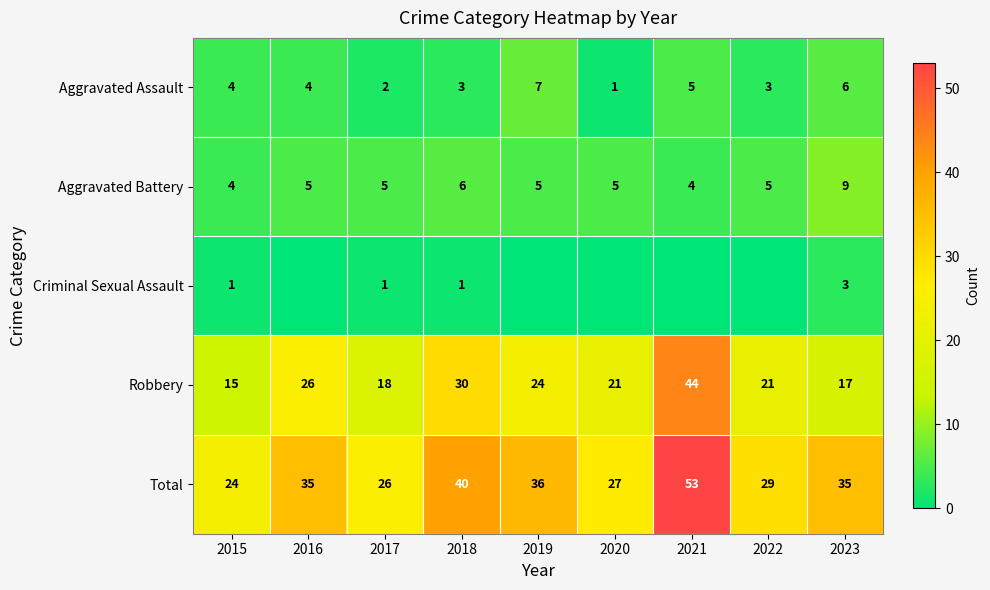

Which category has the highest value in the Robbery series?

2021